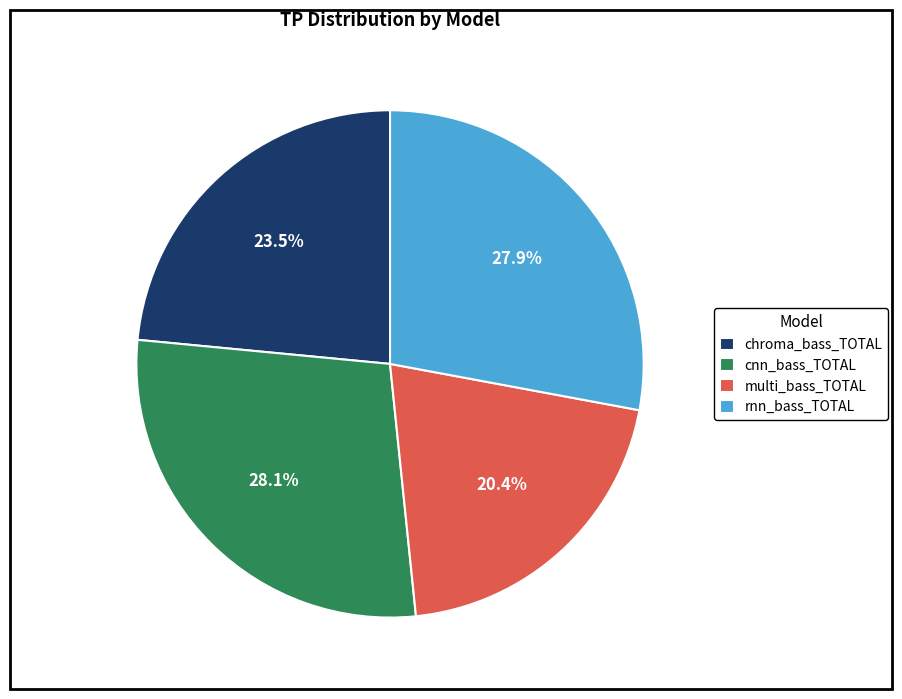

How many segments does this pie chart have?

4